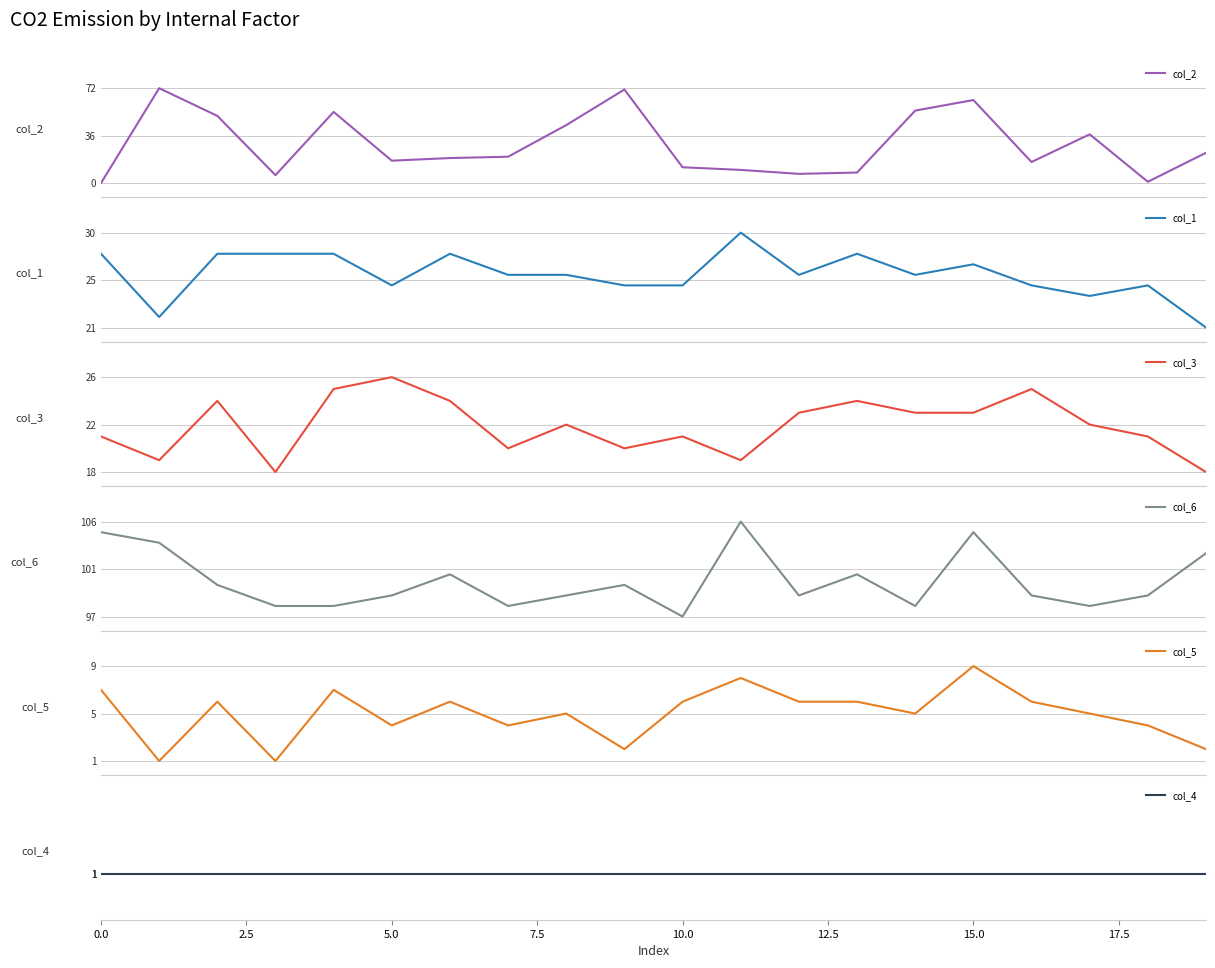

True or false: col_4 and col_3 intersect in this chart.

False